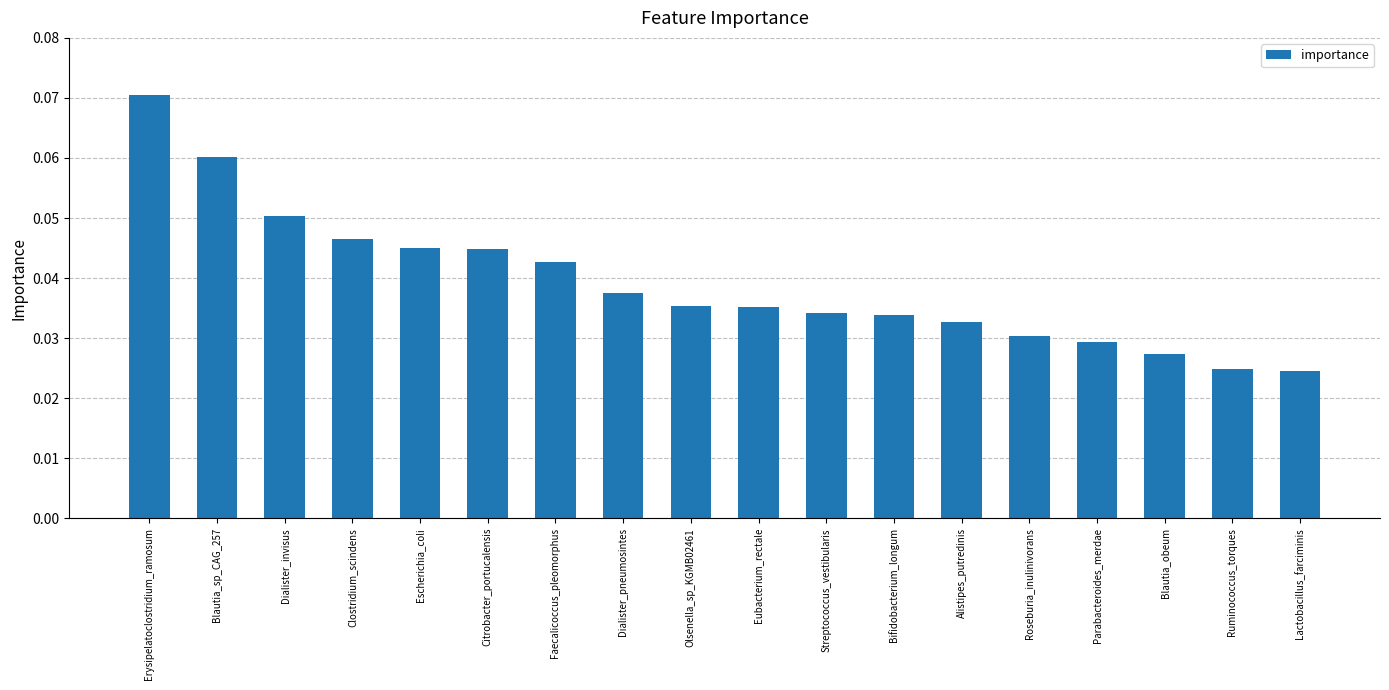

Which has a higher value, Dialister_pneumosintes or Clostridium_scindens?

Clostridium_scindens